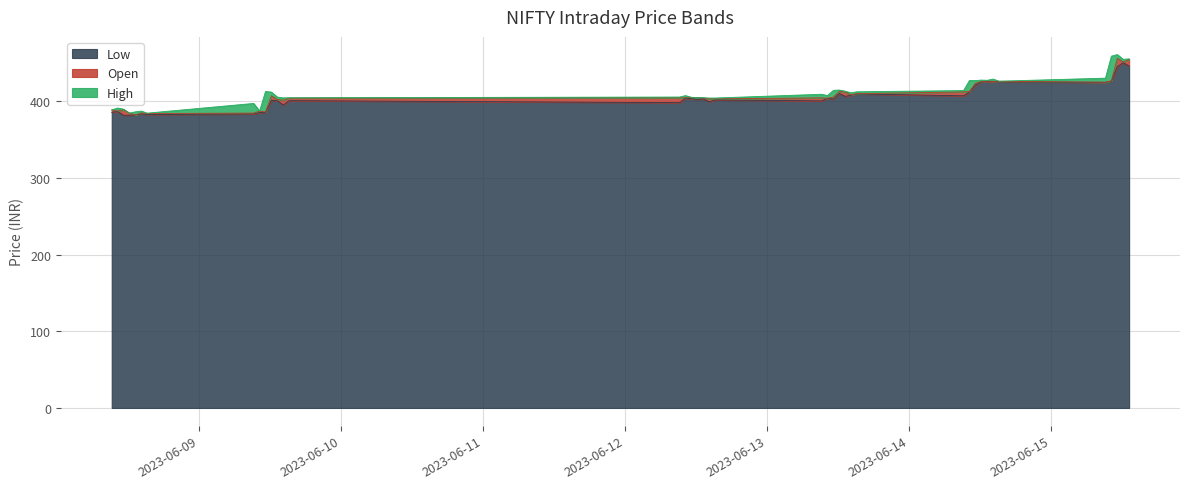

Does the chart display data point markers on the line(s)?

No